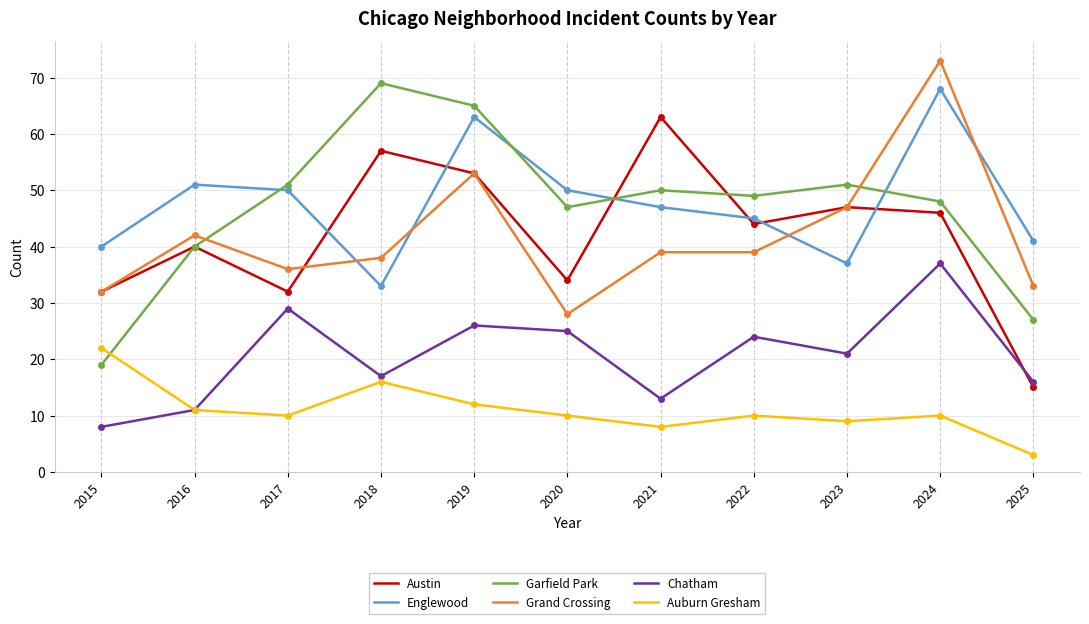

How many lines are shown in the chart?

6